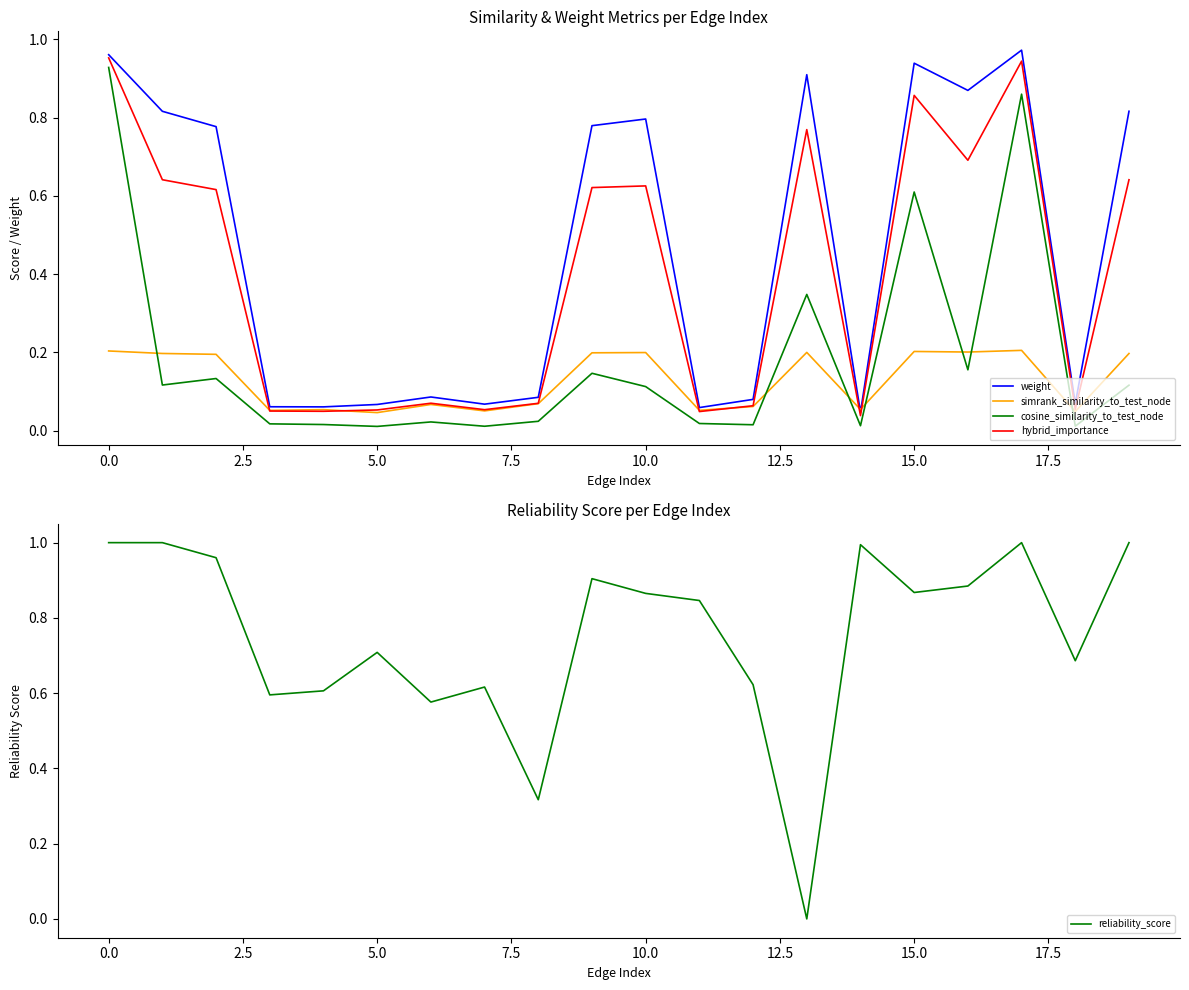

What is the difference between the maximum and minimum values in the hybrid_importance series?

0.9